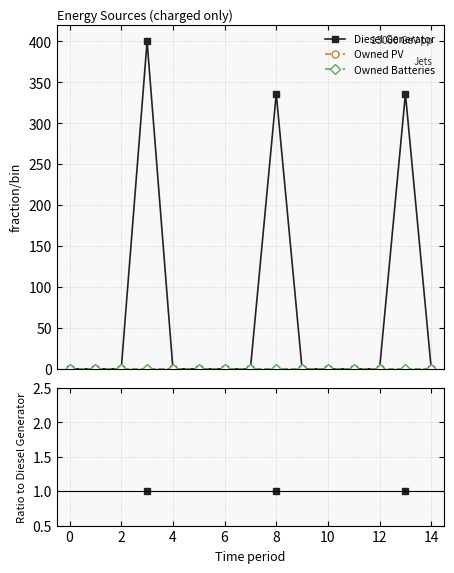

True or false: Diesel Generator and Owned PV cross at least once.

False